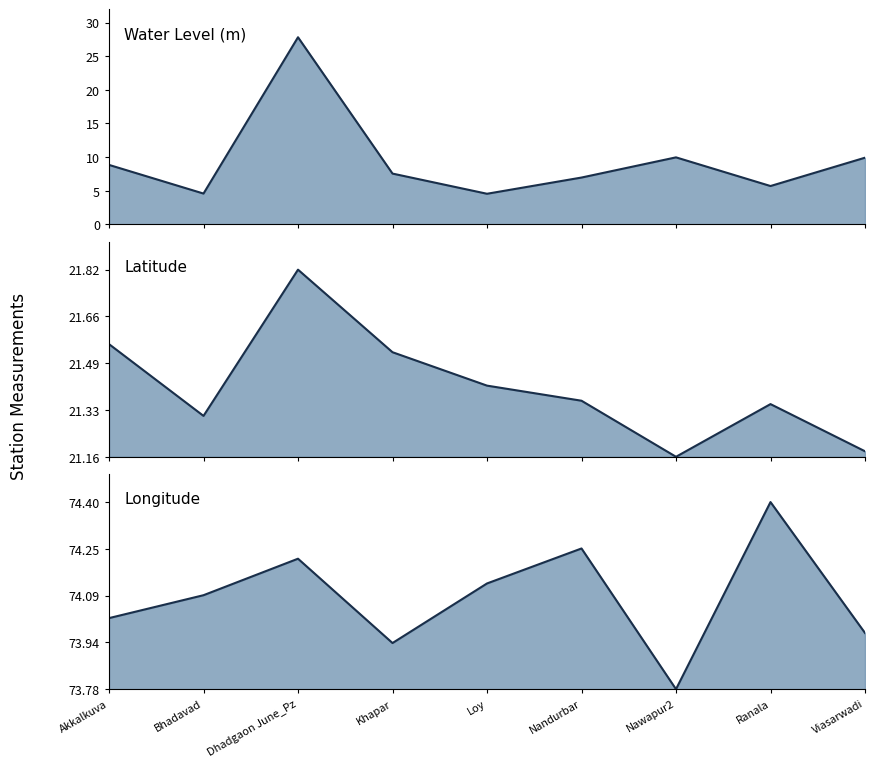

True or false: water_level (in m) line and long line intersect in this chart.

False